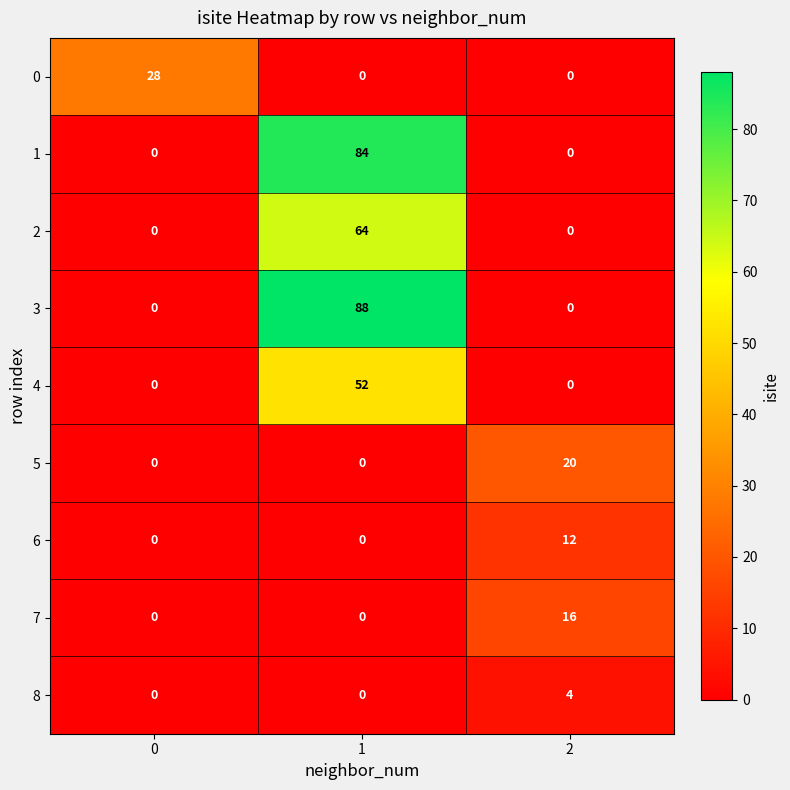

At how many categories does at least one series exceed 32?

1